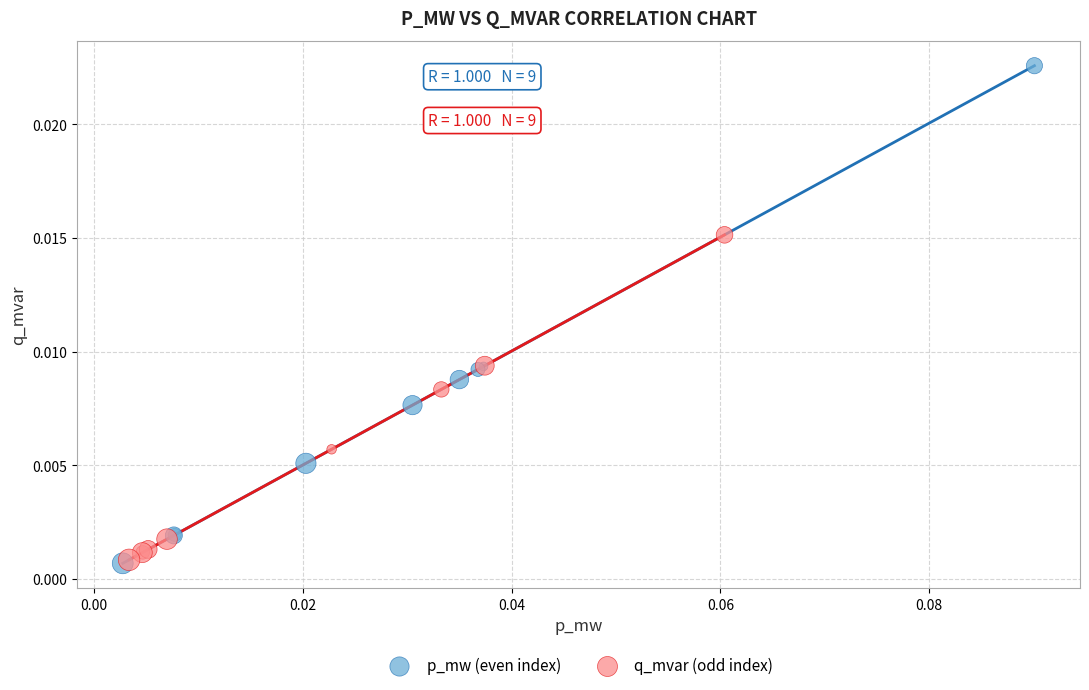

Which series has the largest Y range (max minus min)?

p_mw (even index)